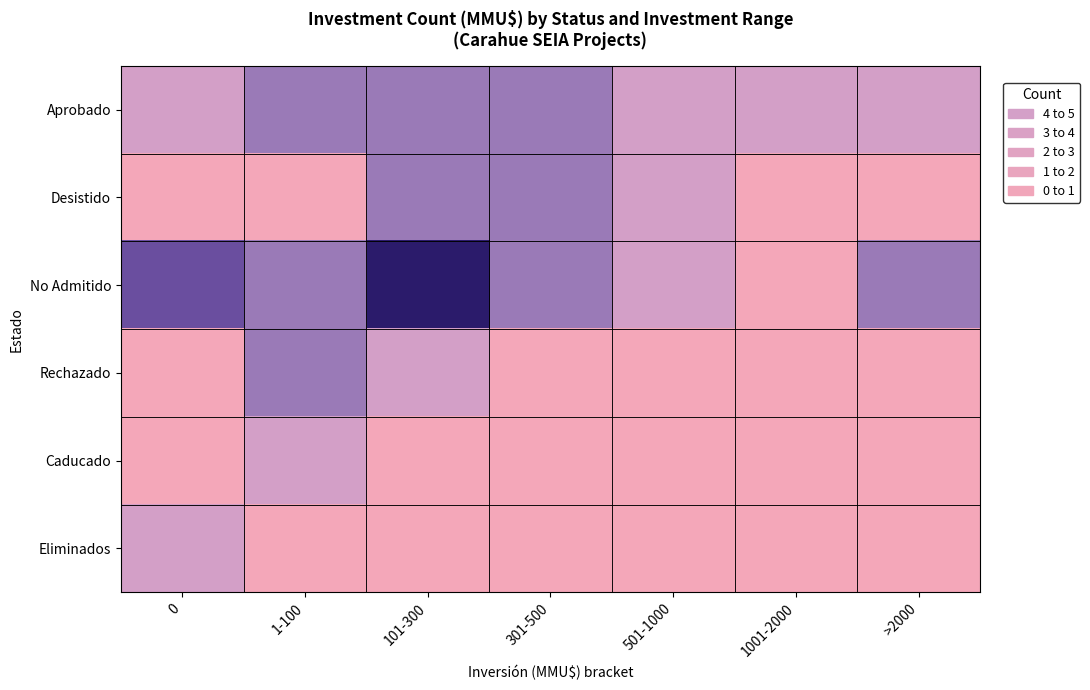

Reading left to right, what are all the values shown in this chart?

row_0: 0=1	1-100=2	101-300=2	301-500=2	501-1000=1	1001-2000=1	>2000=1
row_1: 0=0	1-100=0	101-300=2	301-500=2	501-1000=1	1001-2000=0	>2000=0
row_2: 0=3	1-100=2	101-300=4	301-500=2	501-1000=1	1001-2000=0	>2000=2
row_3: 0=0	1-100=2	101-300=1	301-500=0	501-1000=0	1001-2000=0	>2000=0
row_4: 0=0	1-100=1	101-300=0	301-500=0	501-1000=0	1001-2000=0	>2000=0
row_5: 0=1	1-100=0	101-300=0	301-500=0	501-1000=0	1001-2000=0	>2000=0